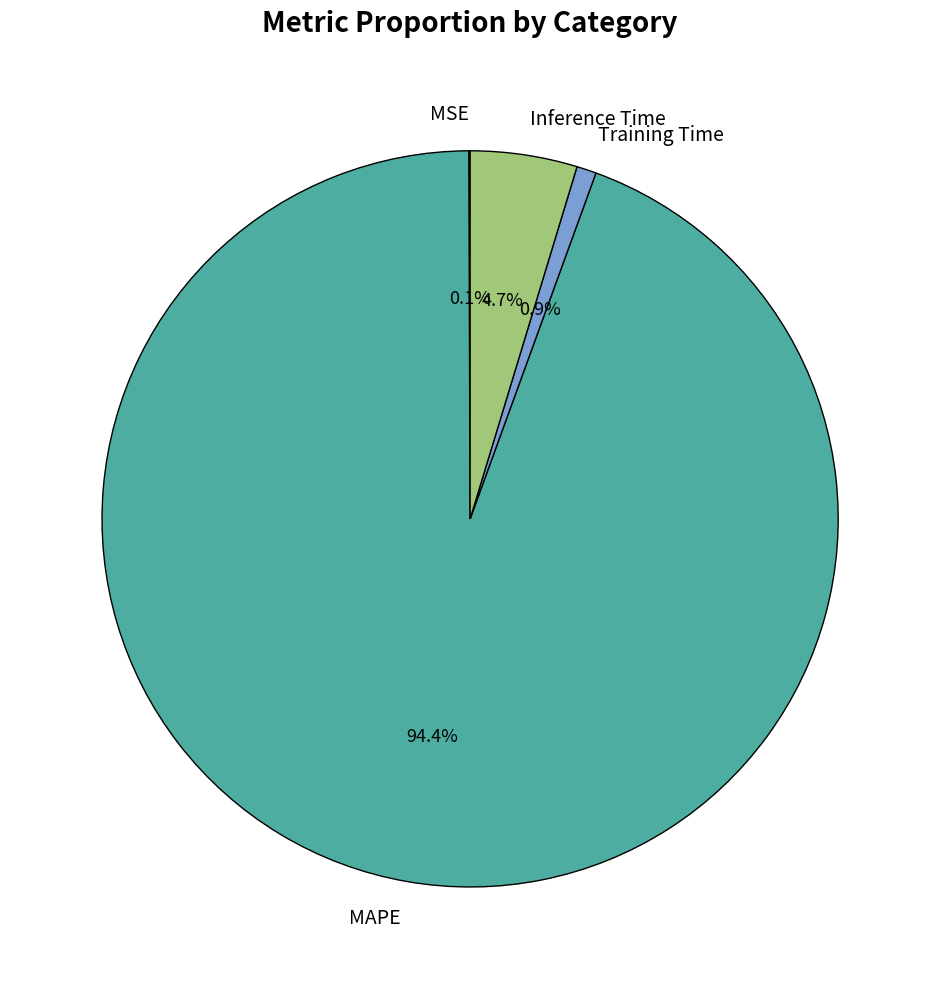

What is the largest slice in the pie chart?

MAPE